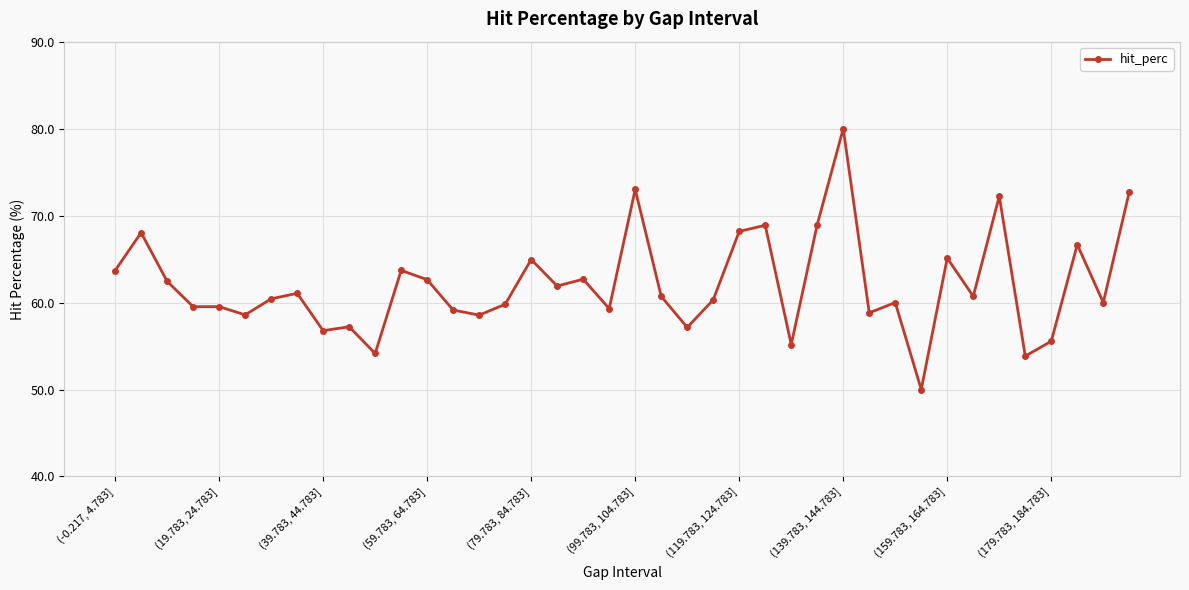

What is the sum of all values?

2482.2